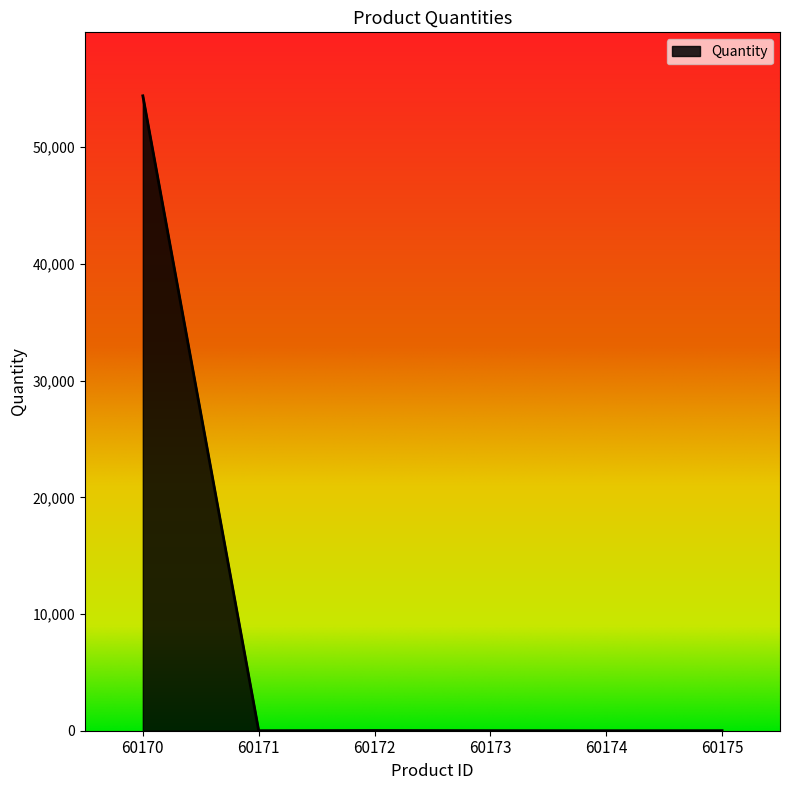

Which category has the highest value across all series?

60170